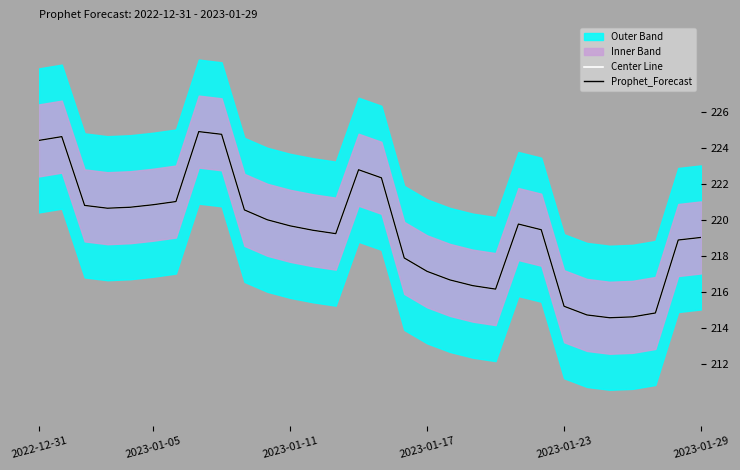

Is the value of Center Line at 29 greater than the value of Prophet_Forecast at 2023-01-05?

No